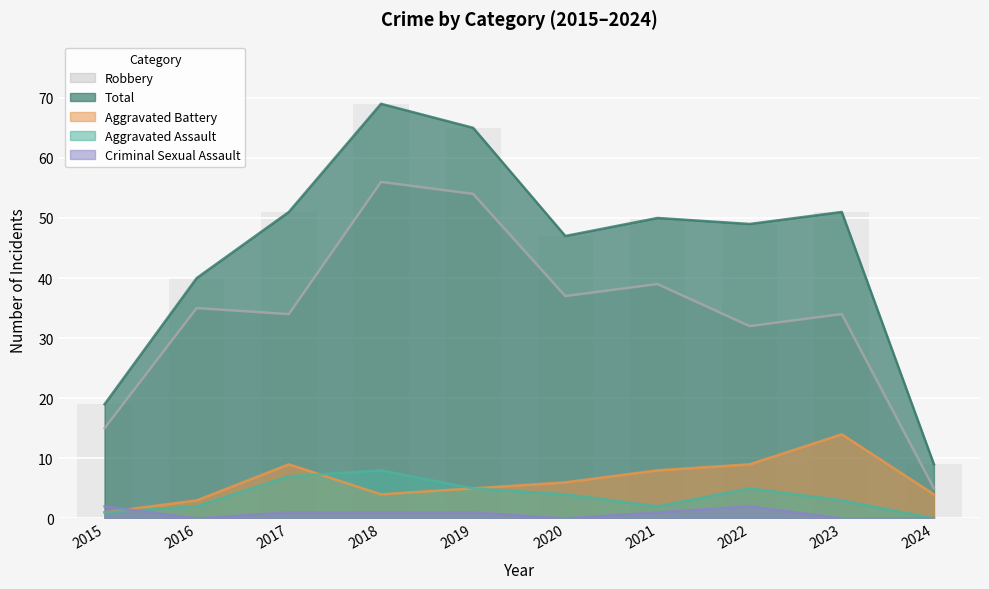

How many distinct data groups are displayed?

5